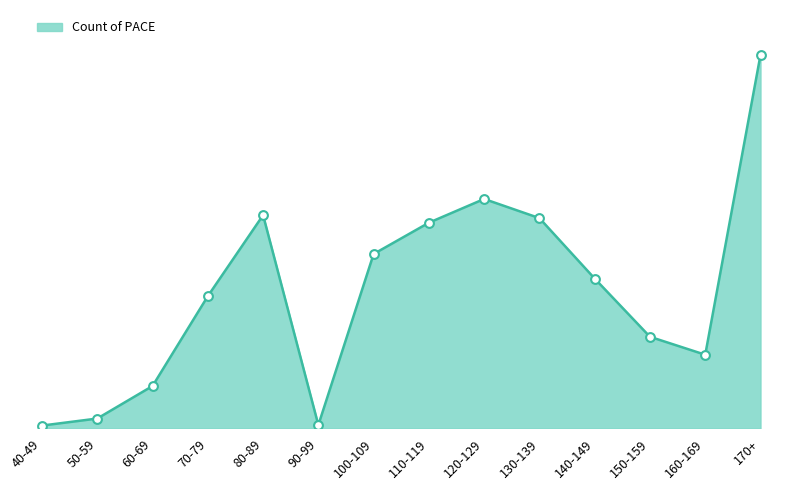

Approximately how many times larger is the value at 120-129 compared to 40-49?

81.6